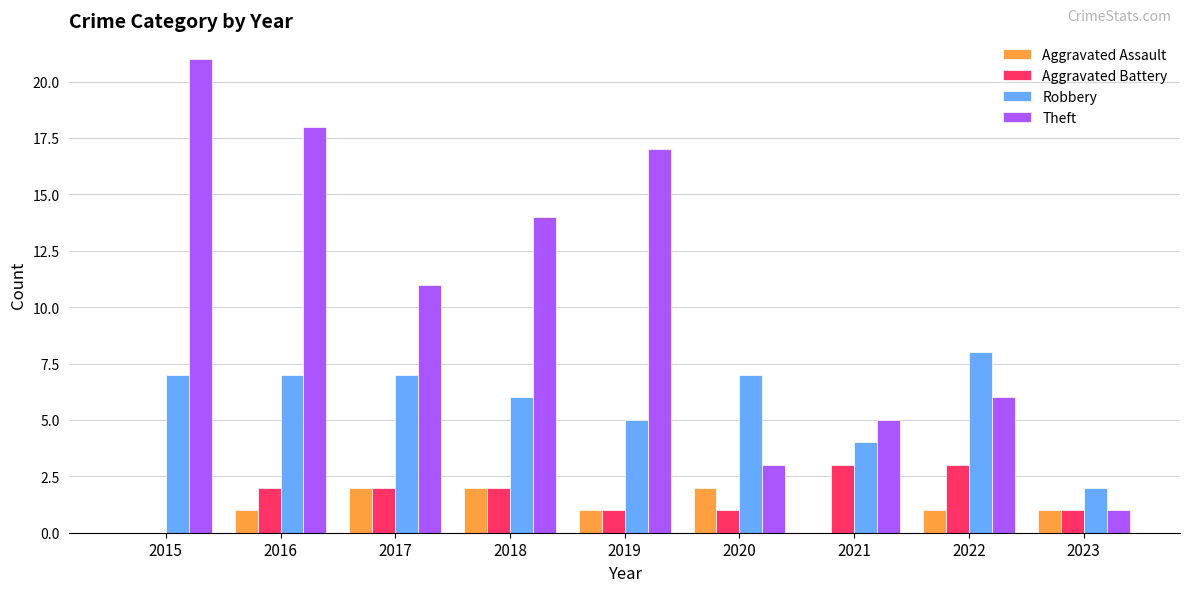

At which label does Theft first exceed 11?

2015